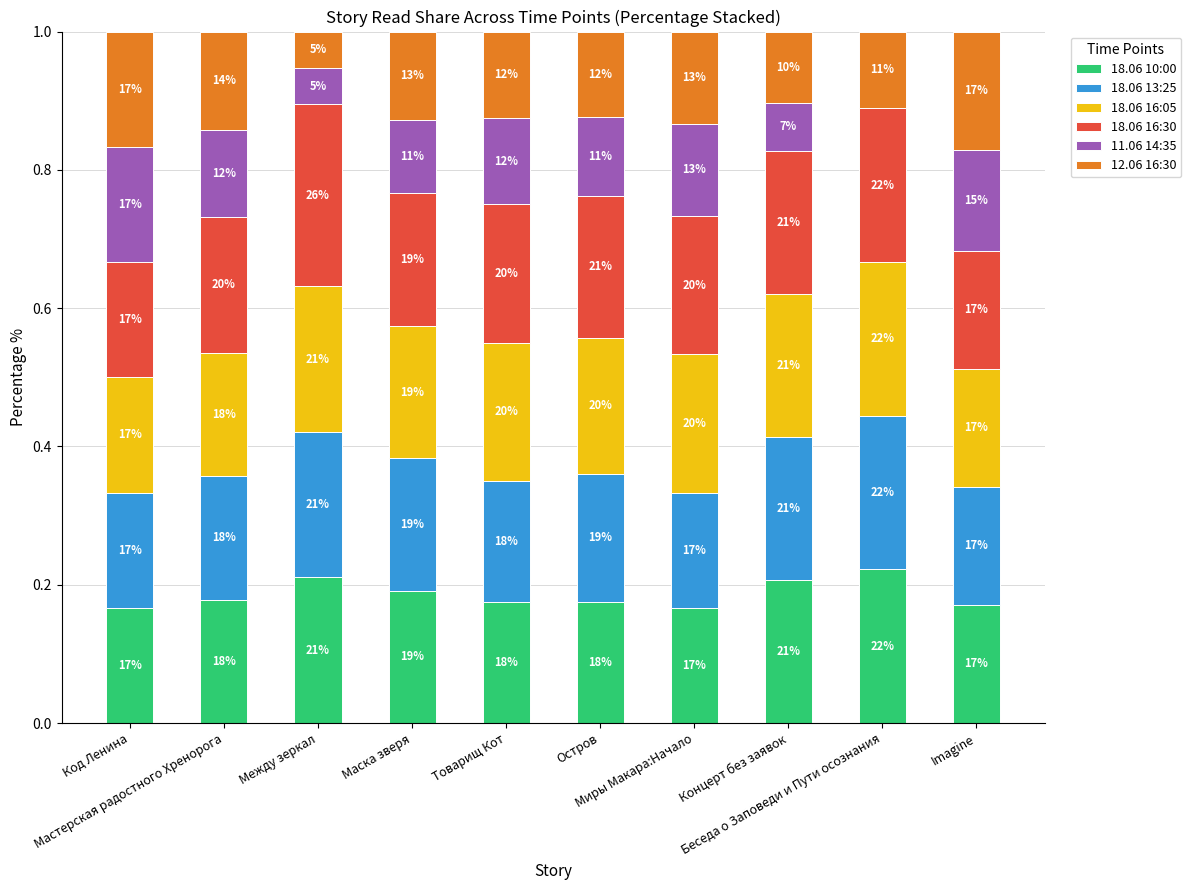

What are all the series names shown in the legend?

18.06 10:00, 18.06 13:25, 18.06 16:05, 18.06 16:30, 11.06 14:35, 12.06 16:30